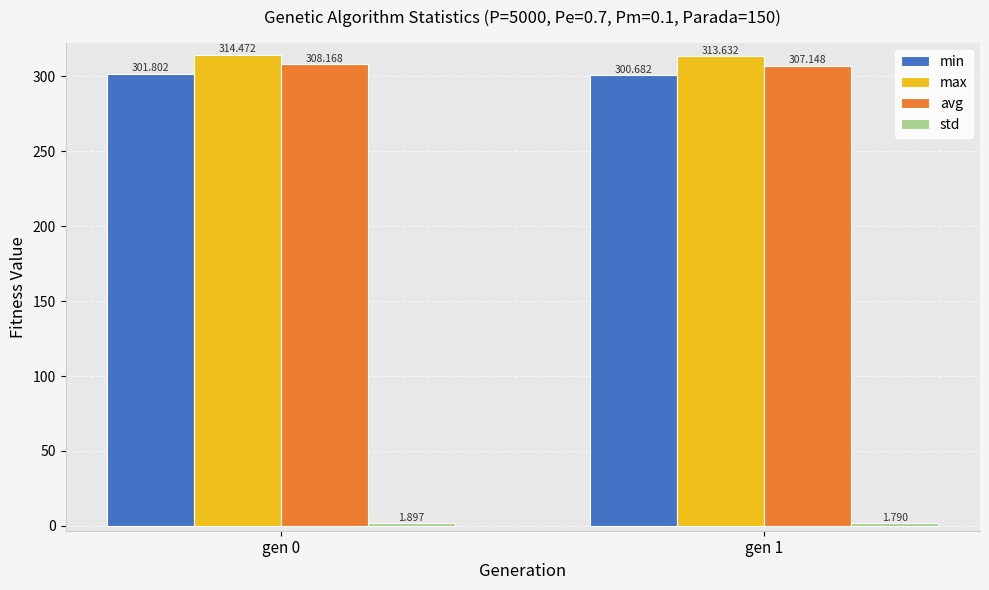

Which series has the largest total across all categories?

max